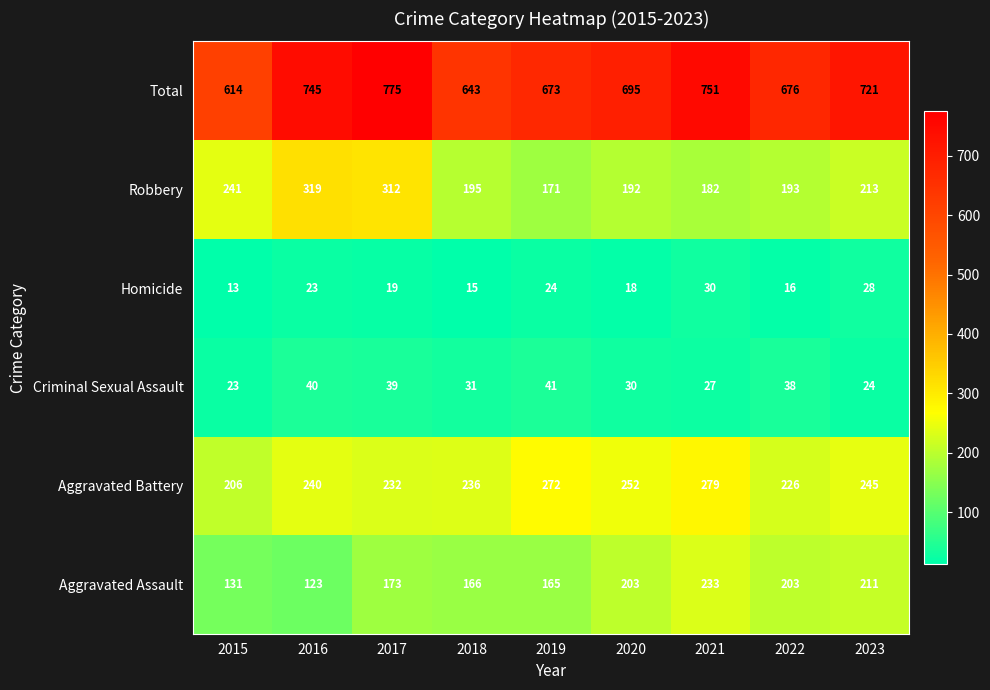

Where is Aggravated Assault nearest to the value 178?

2017